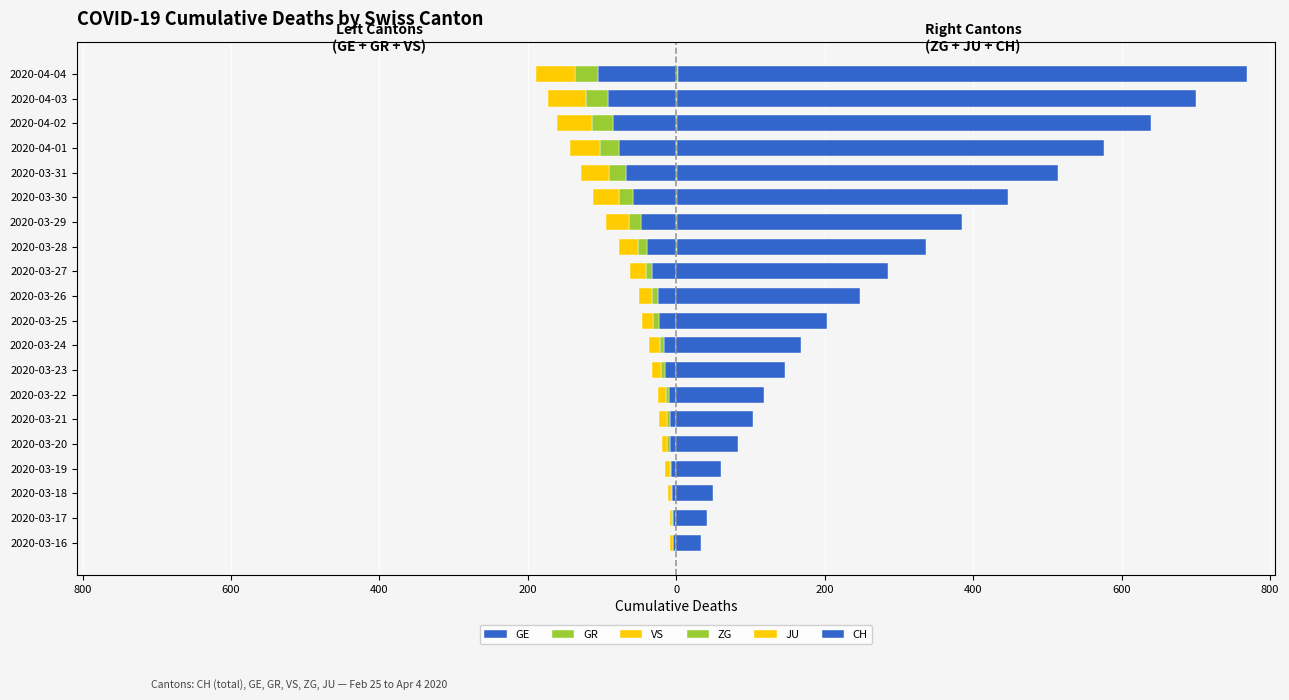

What is the difference between the maximum and minimum values in the ZG series?

2.0